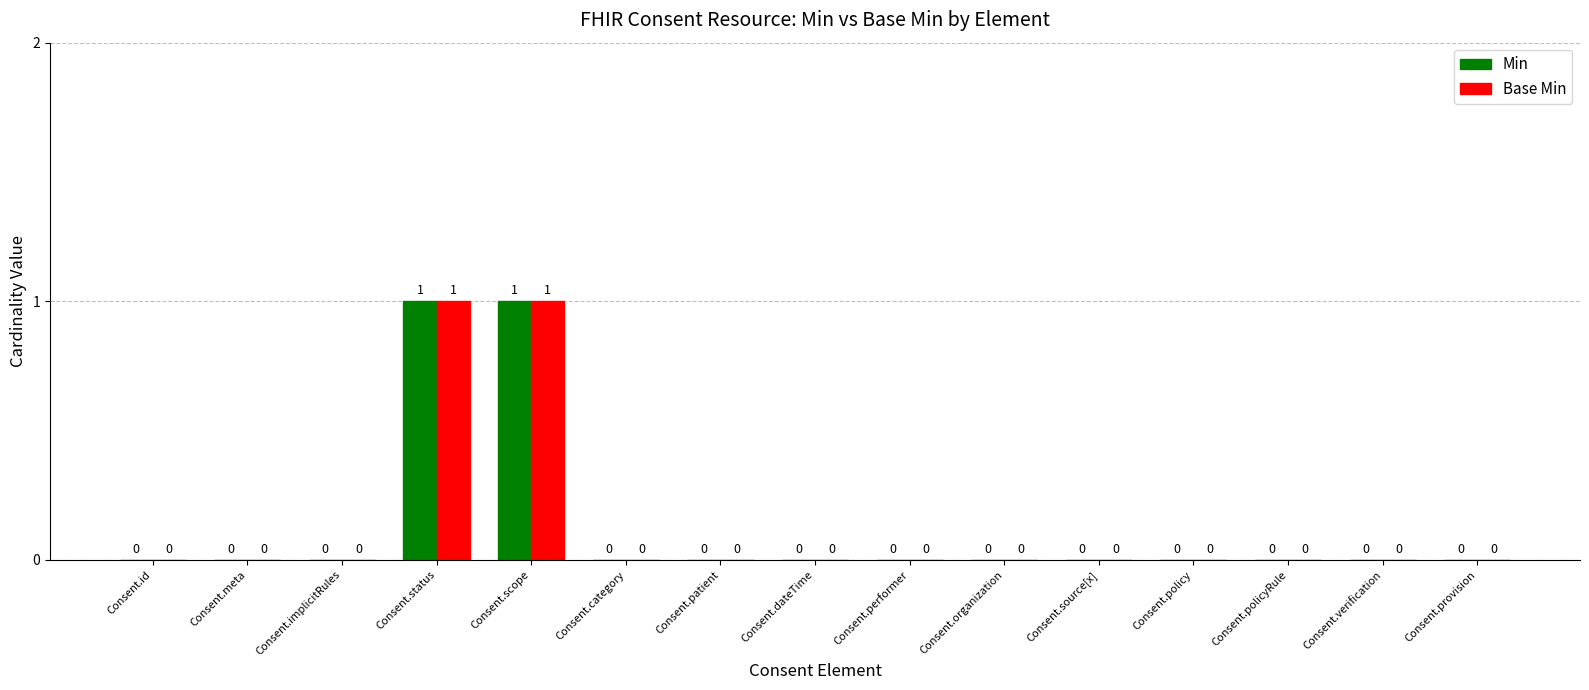

The value of Min at Consent.performer is 0. True or false?

True